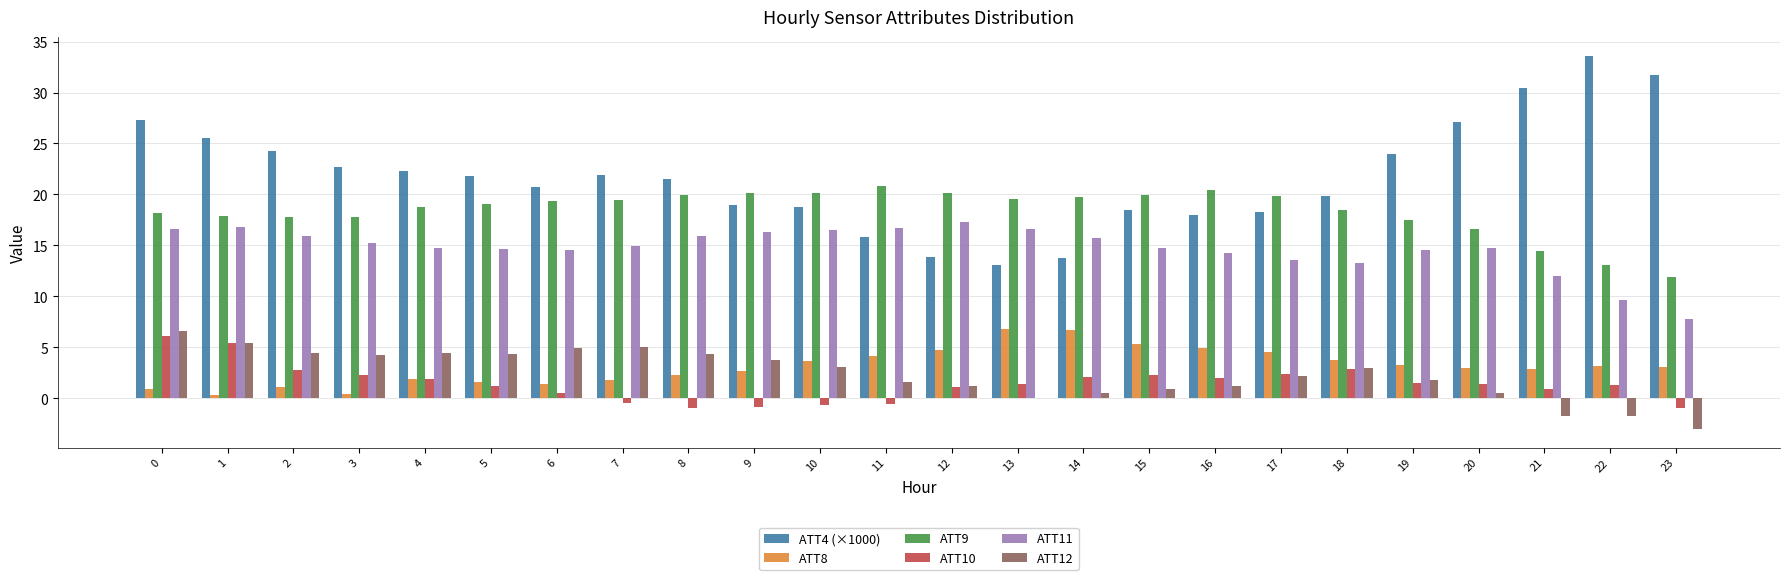

Which series has the largest total across all categories?

ATT4 (×1000)